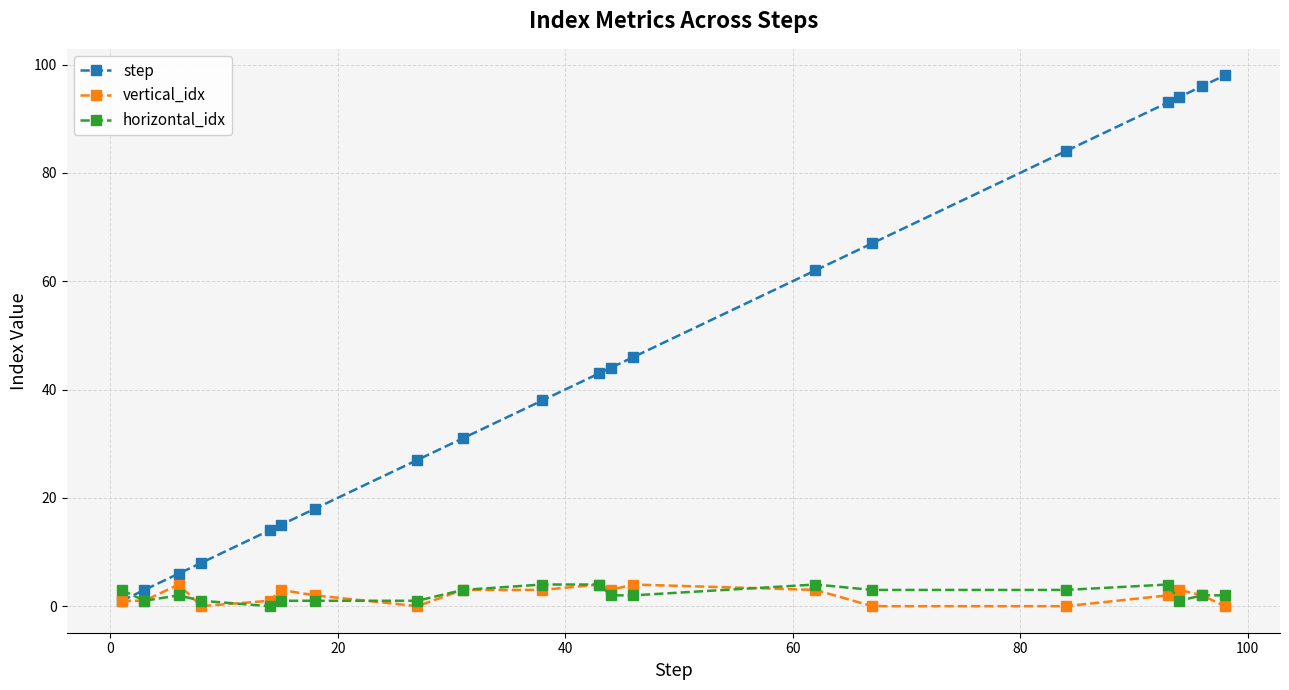

What is the greatest value displayed?

98